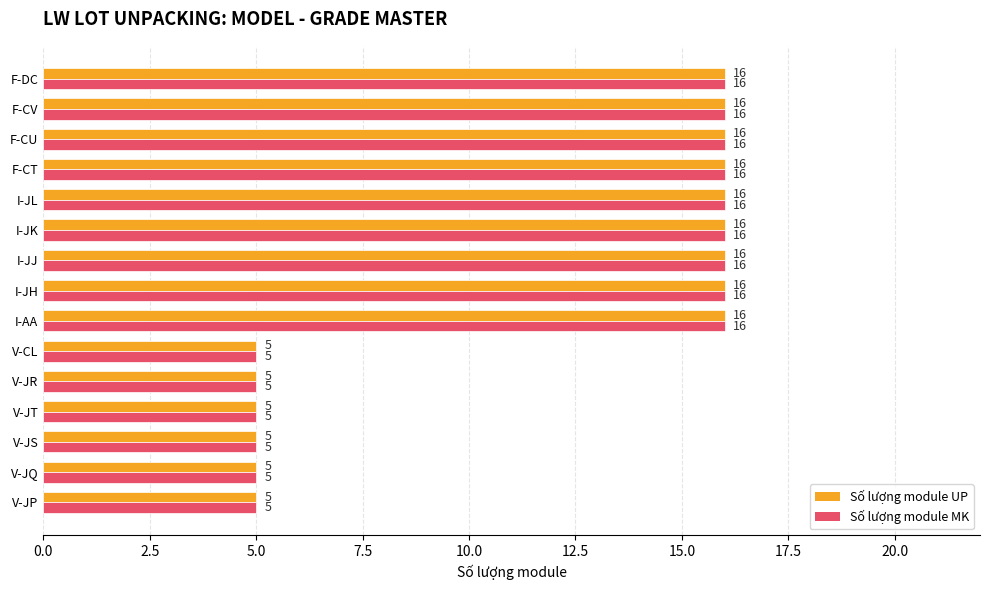

What is the average value of the Số lượng module MK series?

12